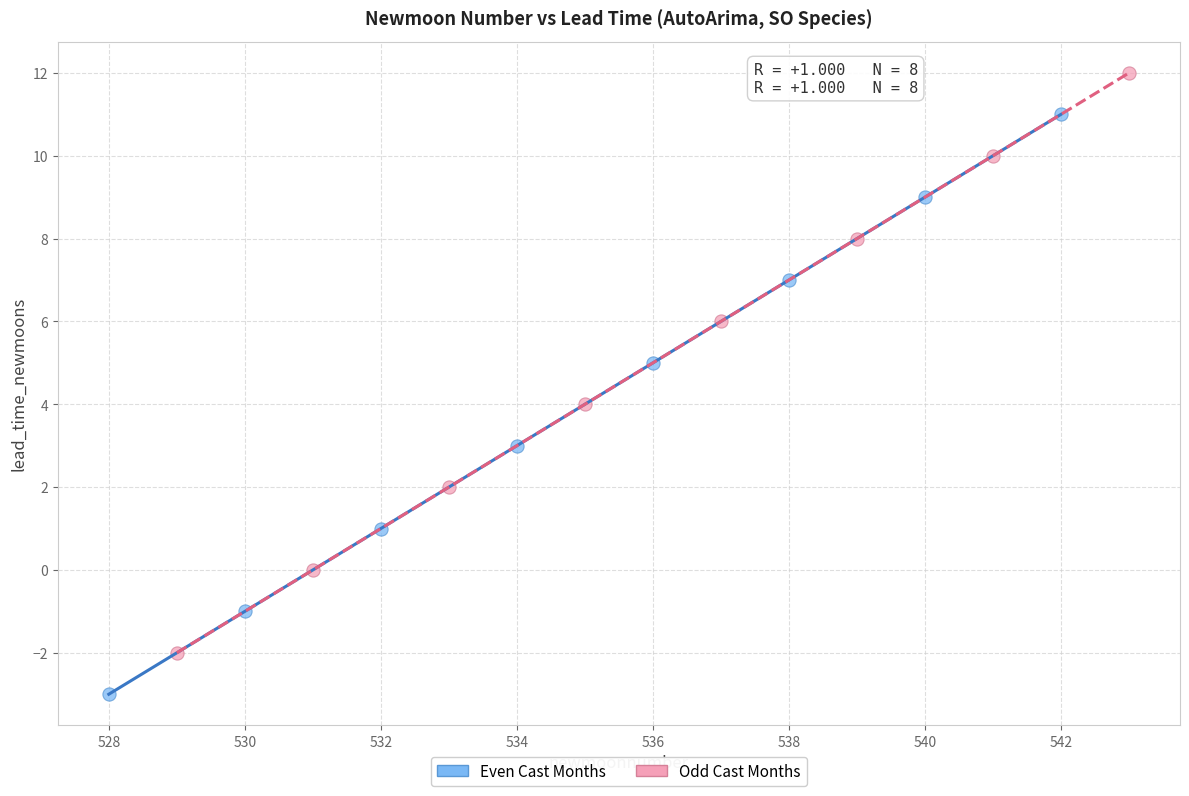

What are all the series names shown in the legend?

Even Cast Months, Odd Cast Months